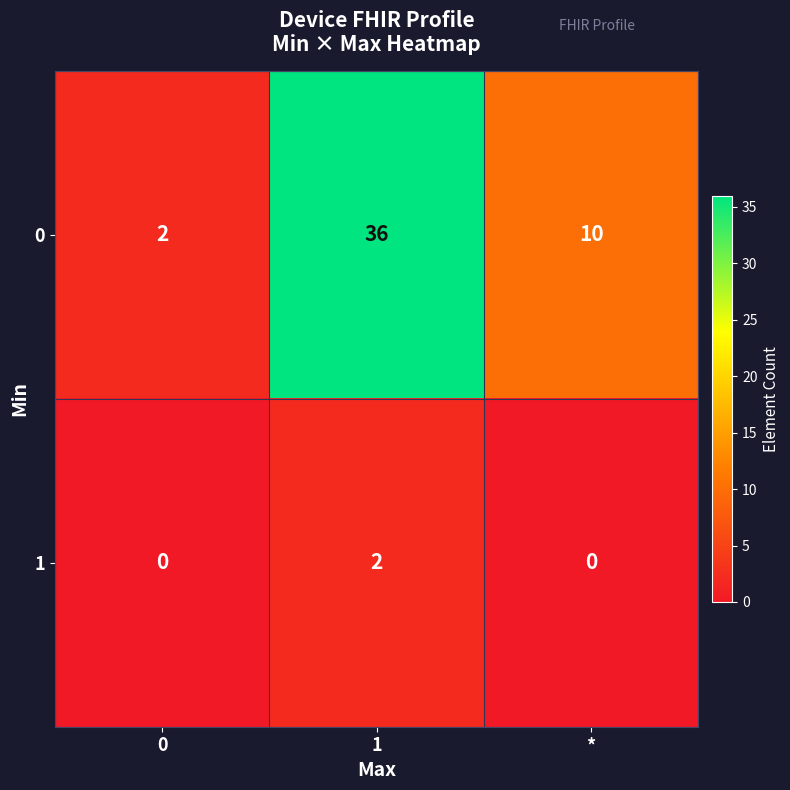

True or false: 0 has a value of 61 at 1.

False